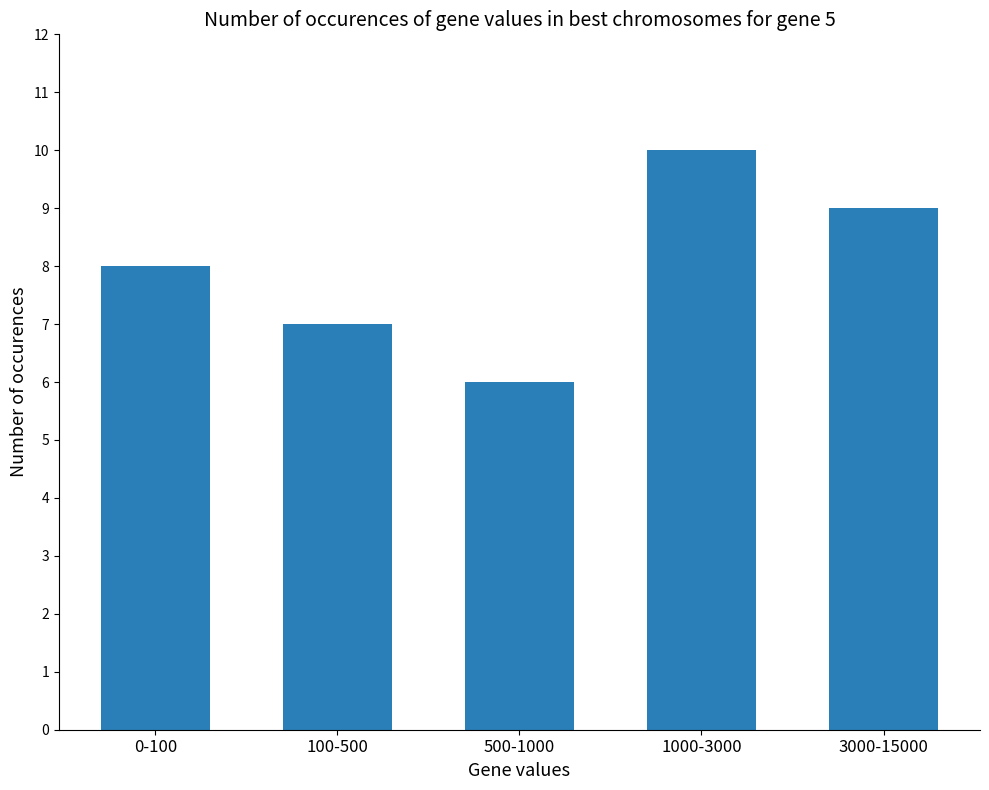

What position from the left is 1000-3000?

4